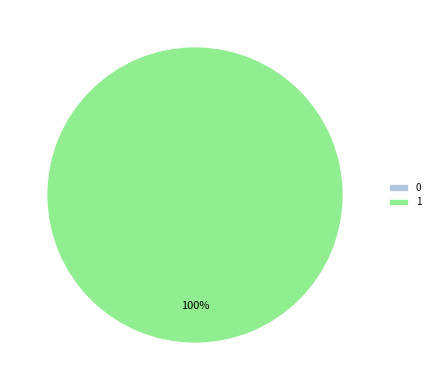

What portion of the pie excludes 0?

100.0%